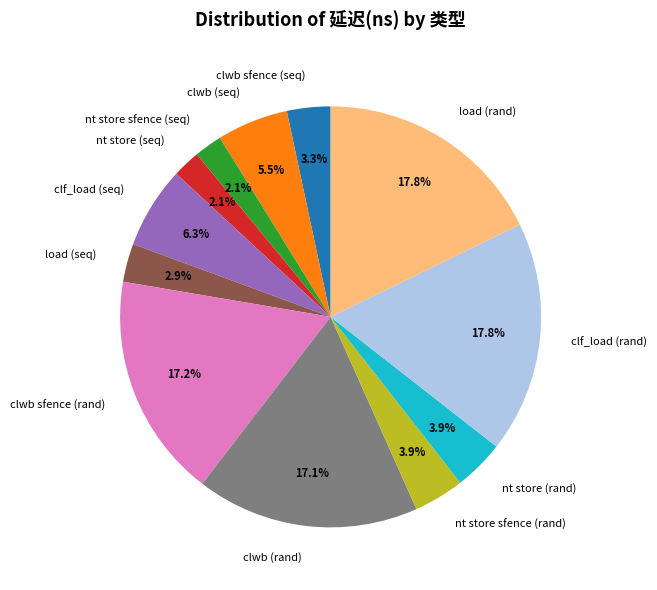

Is the sum of load (rand) and nt store sfence (rand) greater than half?

No